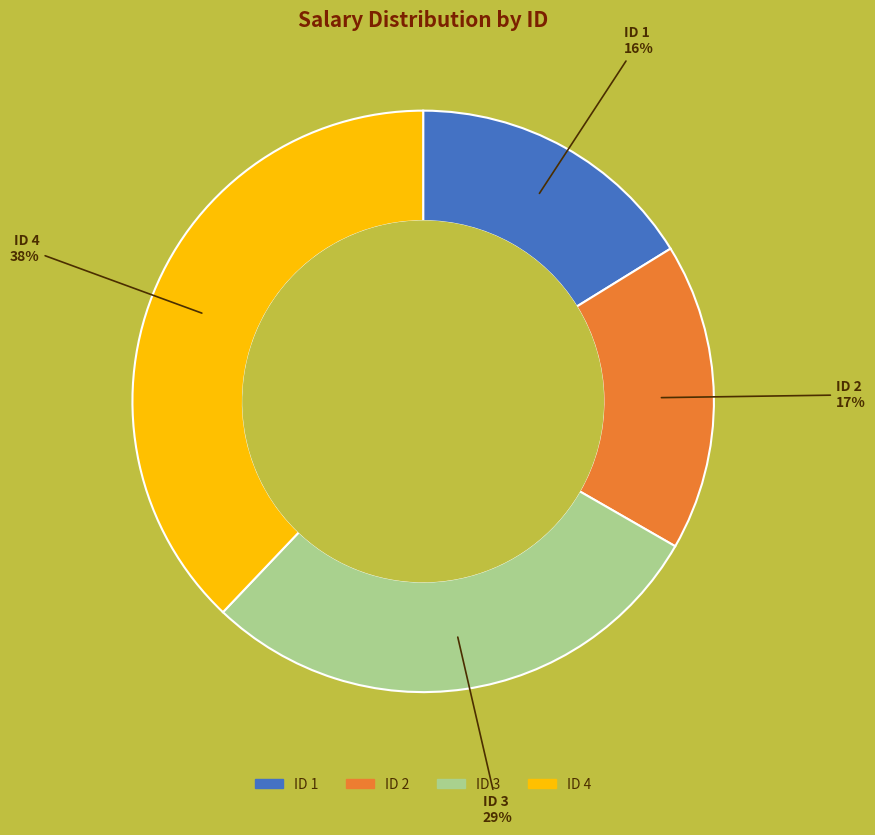

Is there any slice that represents more than half of the pie?

No